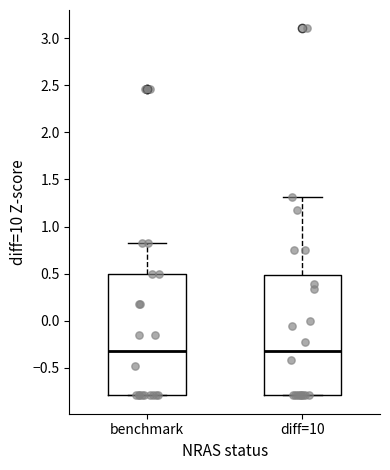

Where does the median line of the box for diff=10 sit on the y-axis? The values are not printed on the chart, so give them approximately, as read against the axis.

-0.30